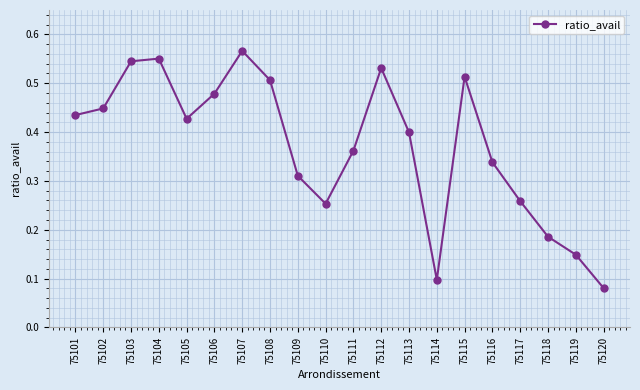

What is the sum of all values?

7.4